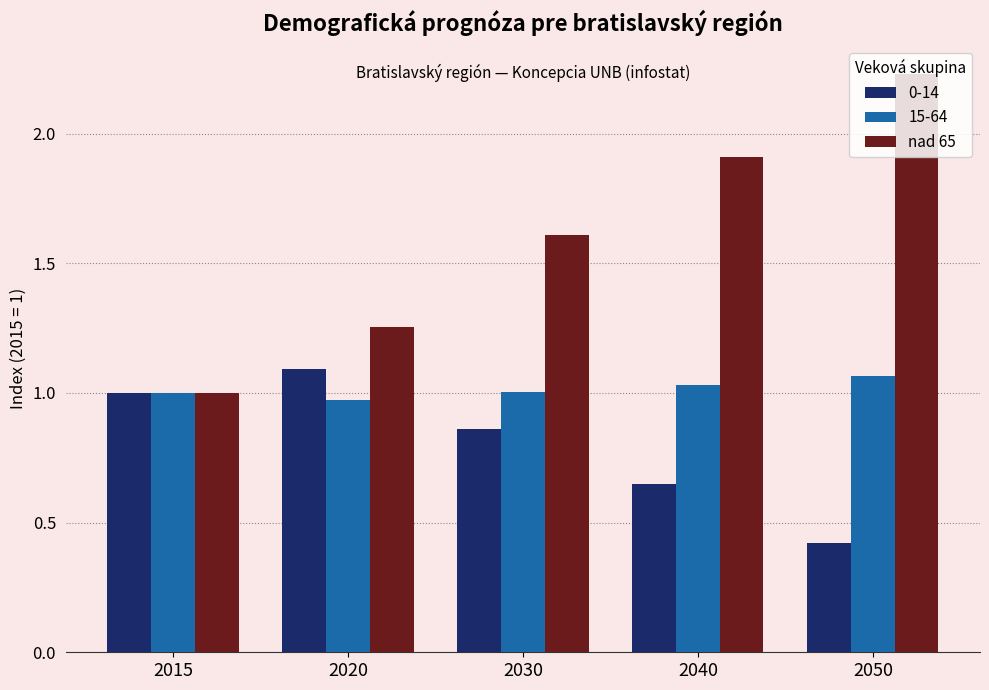

Where is 0-14 nearest to the value 0?

2050